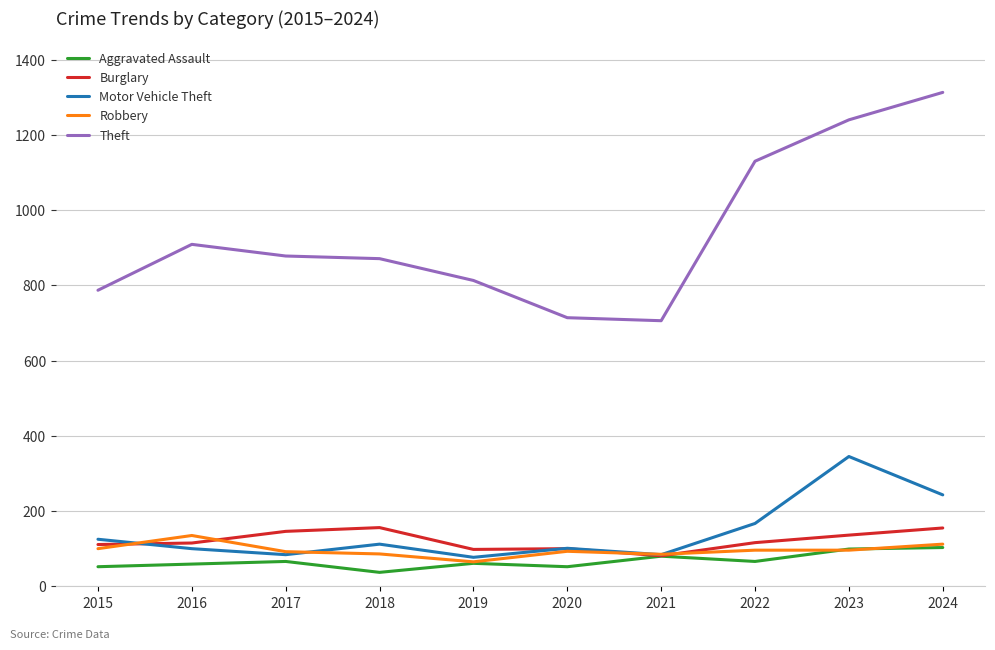

What is the greatest value displayed?

1313